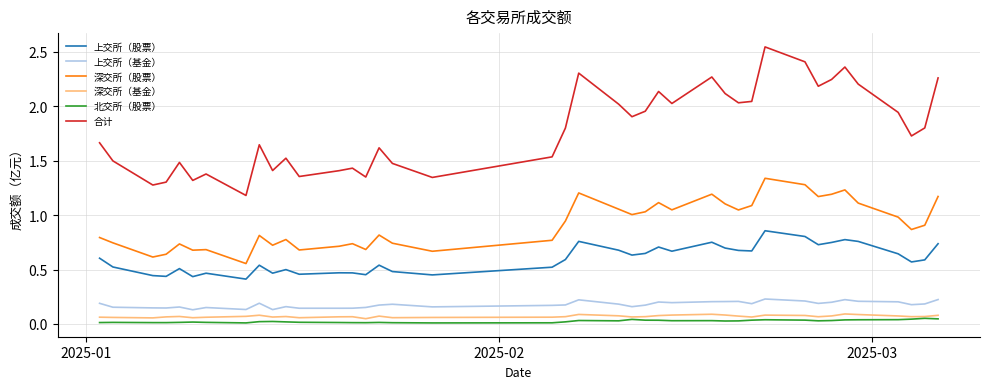

What are all the series names shown in the legend?

上交所（股票）, 上交所（基金）, 深交所（股票）, 深交所（基金）, 北交所（股票）, 合计